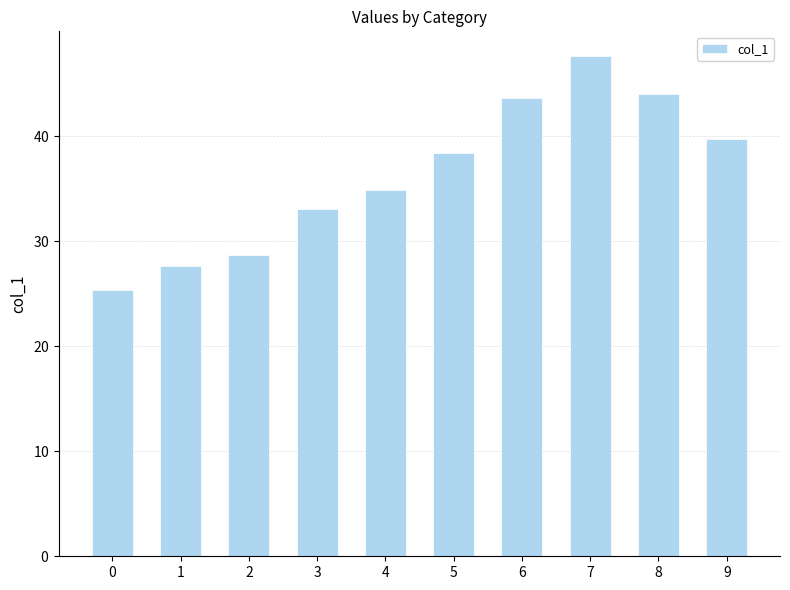

The value at 4 is 20.2. True or false?

False